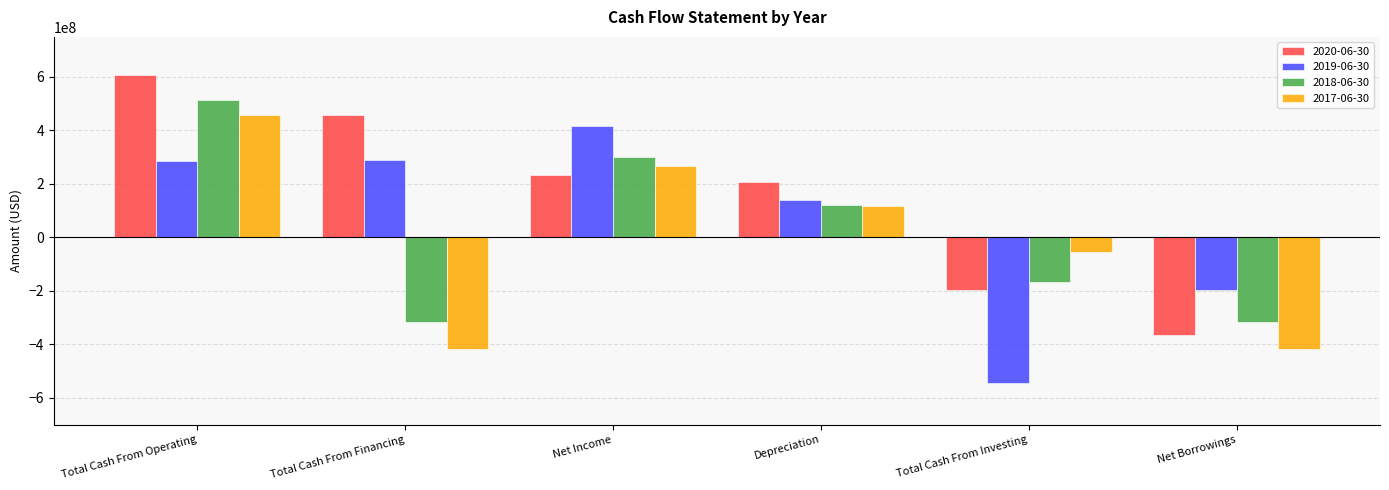

What are all the series names shown in the legend?

2020-06-30, 2019-06-30, 2018-06-30, 2017-06-30